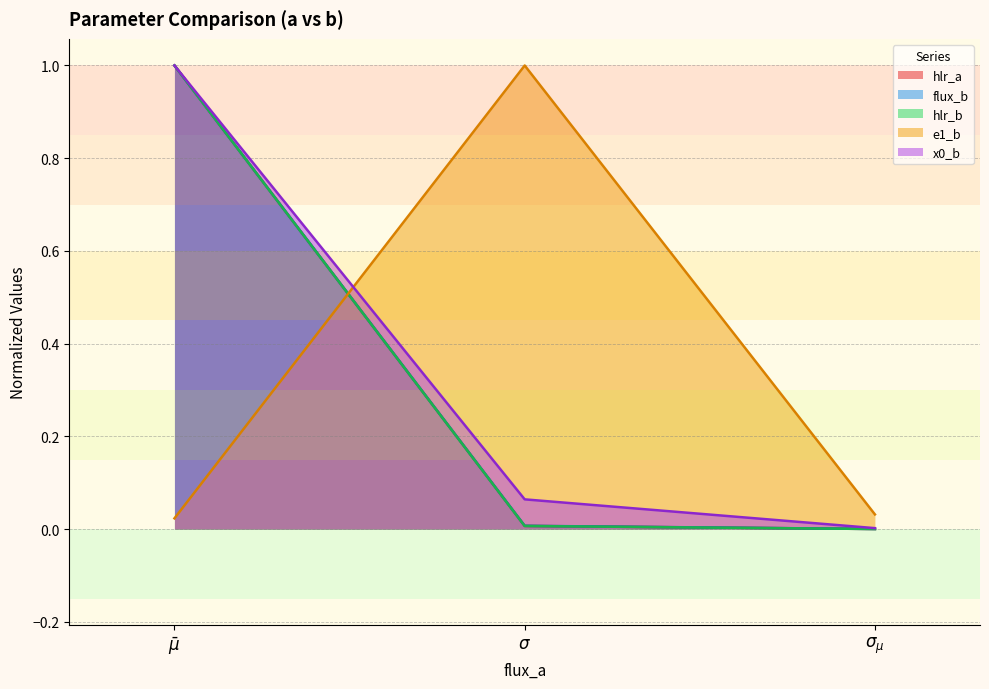

Is it true that flux_b equals 1.4 at $\bar\mu$?

False